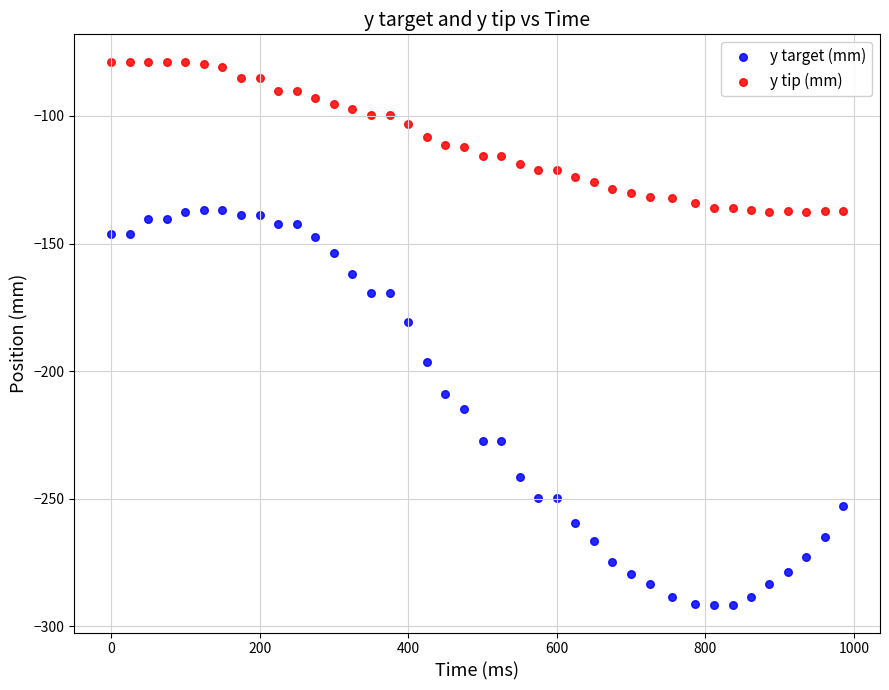

What is the X range (max minus min) for the scatter plot?

986.0